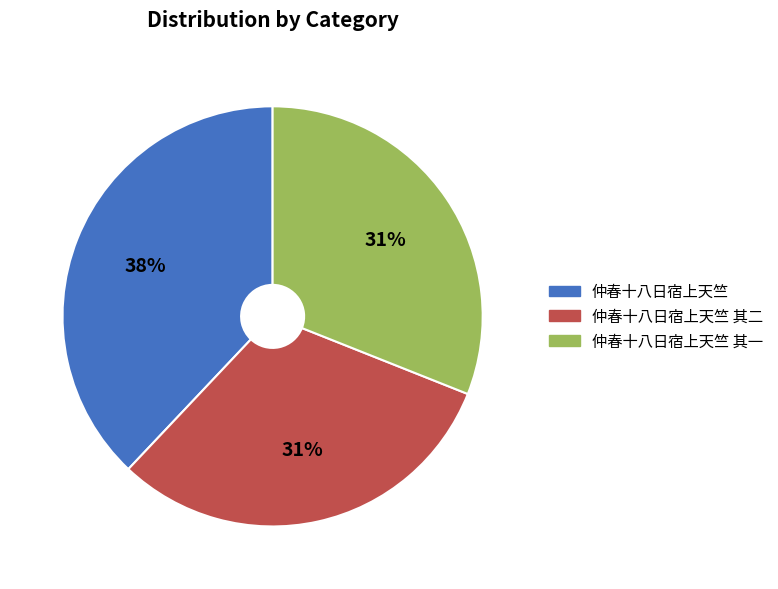

To the nearest percent, what is the difference between the largest and smallest slice percentages?

7%